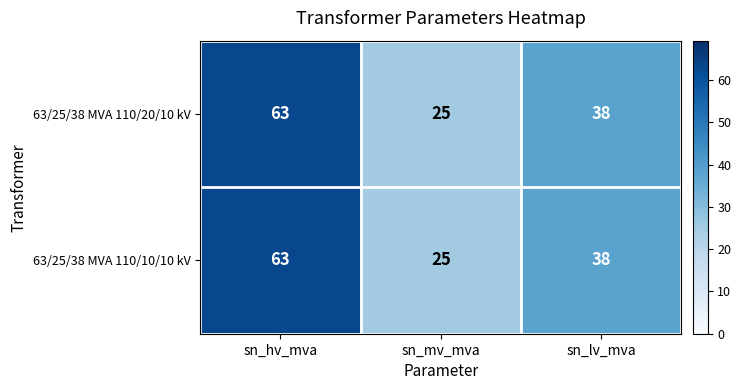

What is the lowest value of the 63/25/38 MVA 110/10/10 kV series?

25